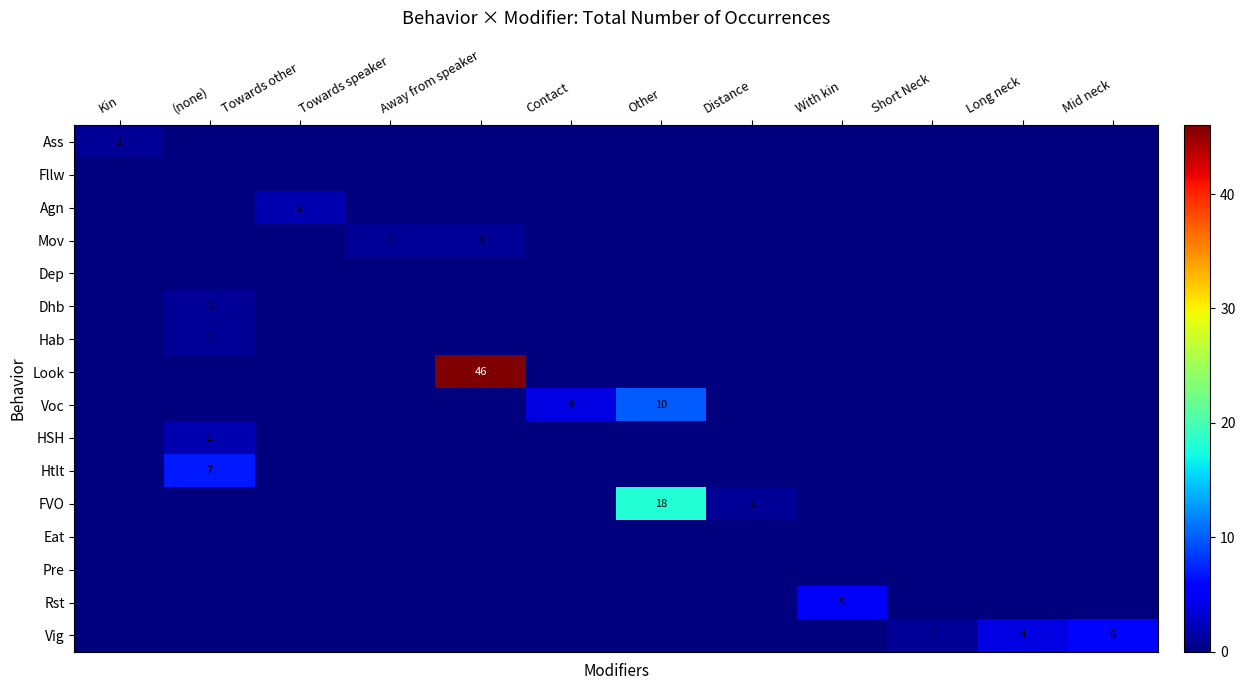

True or false: Agn has a value of 4 at Towards other.

False